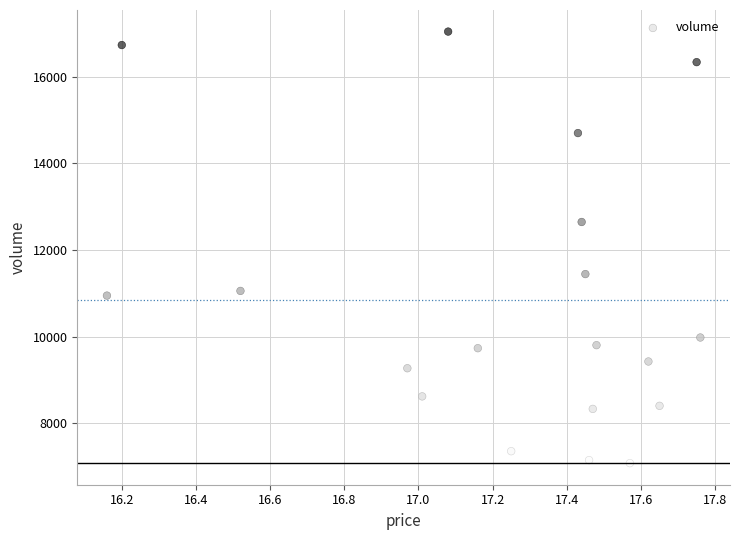

Count the number of points in this scatter plot.

19